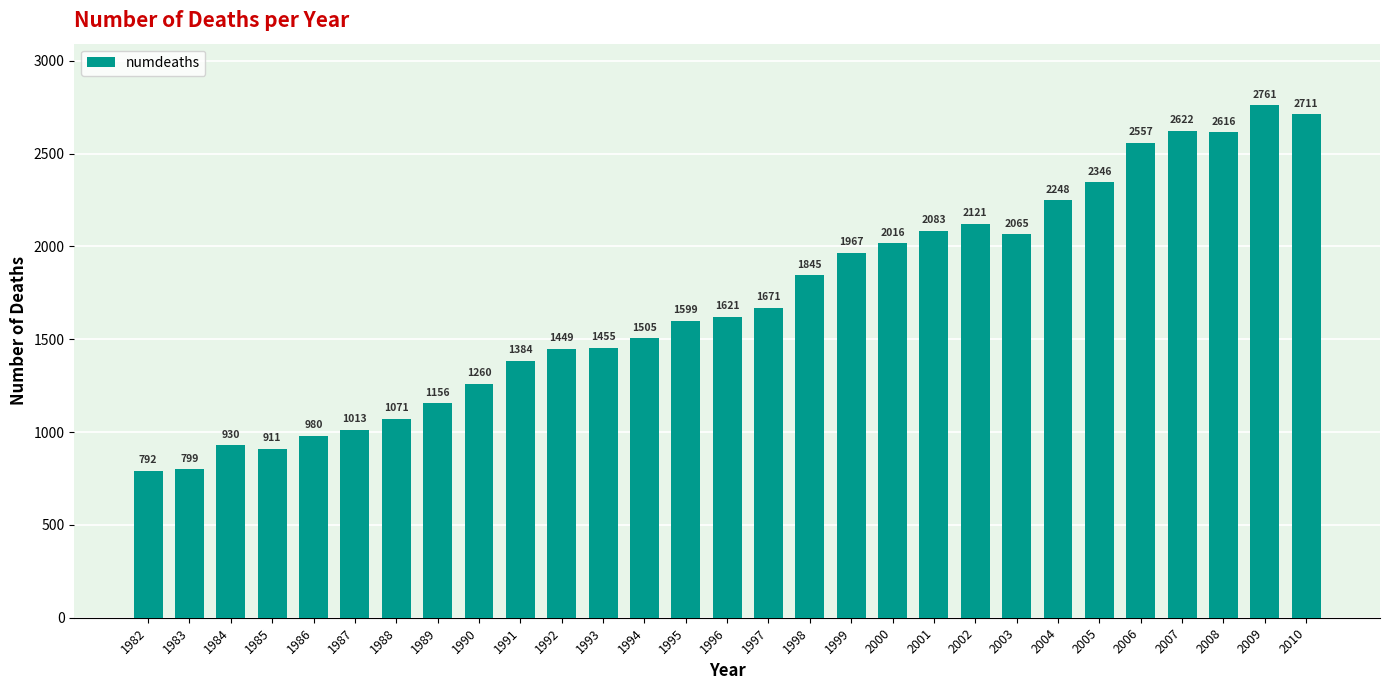

At which label is the value closest to 1776?

1998